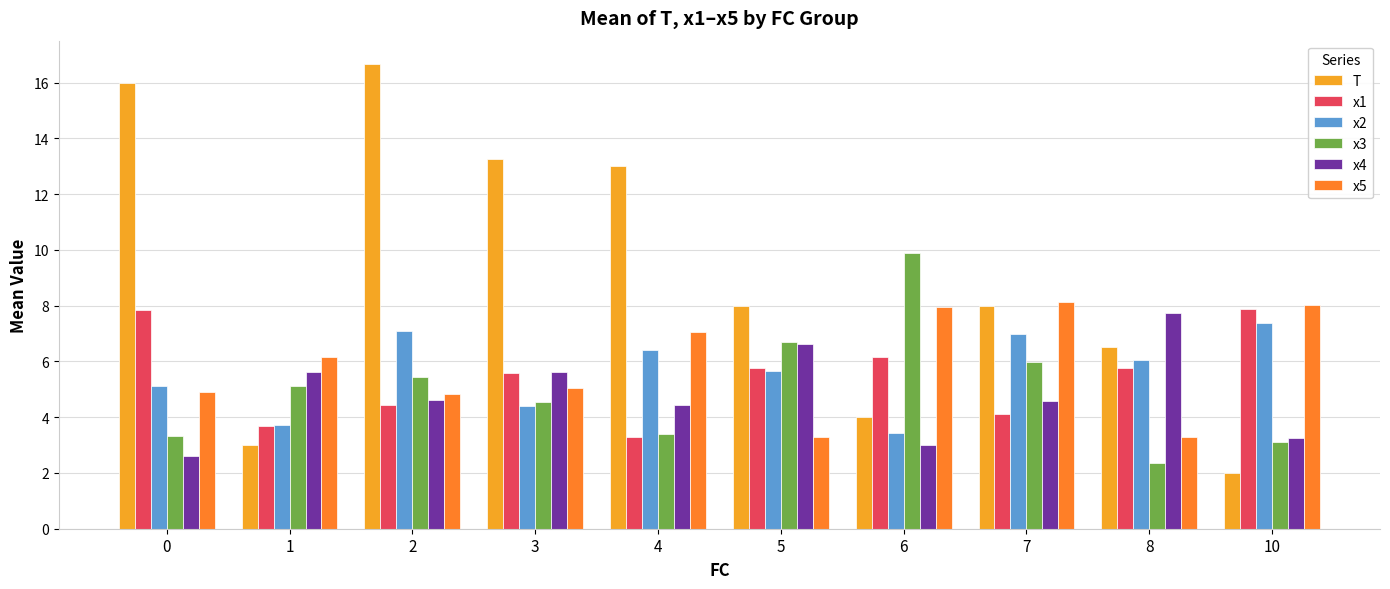

What are all the series names shown in the legend?

T, x1, x2, x3, x4, x5